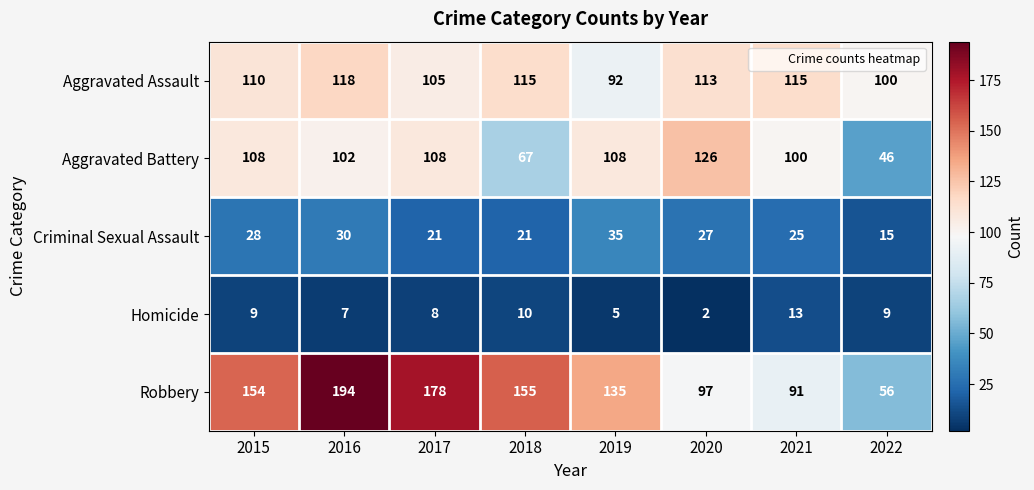

The value of Aggravated Battery at 2021 is 100. True or false?

True